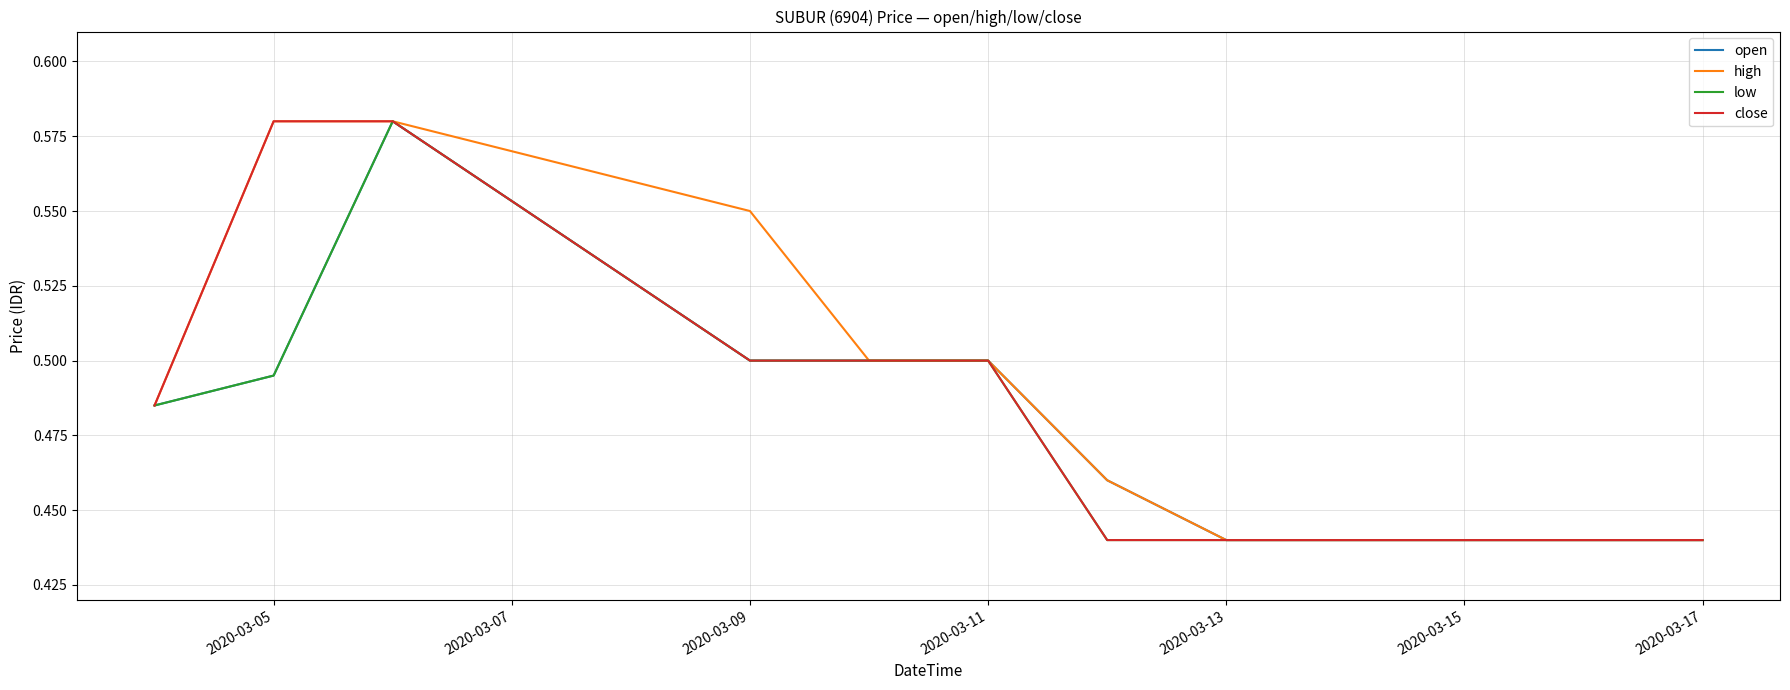

True or false: low and close intersect in this chart.

False